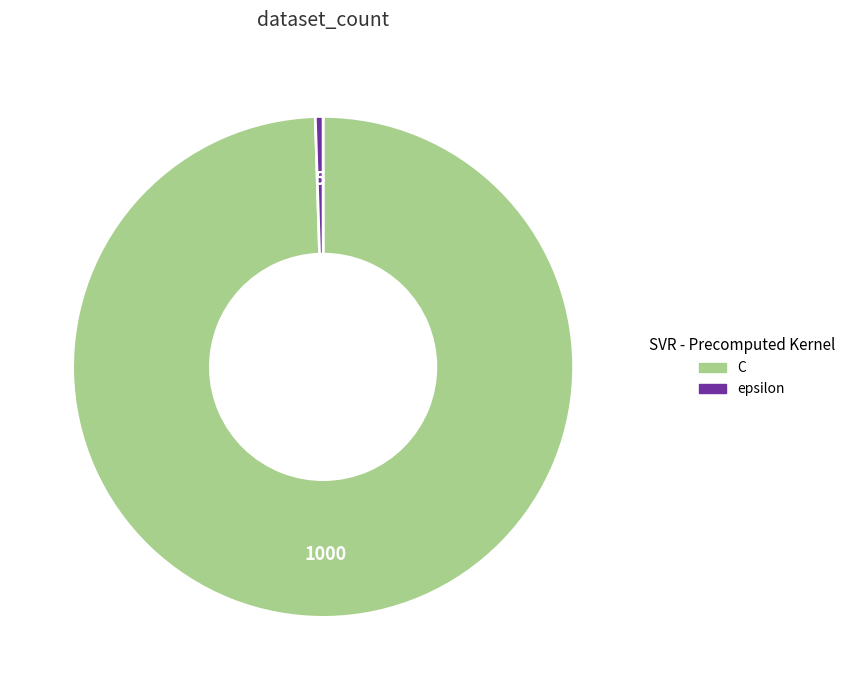

Does C account for over 50% of the chart?

Yes